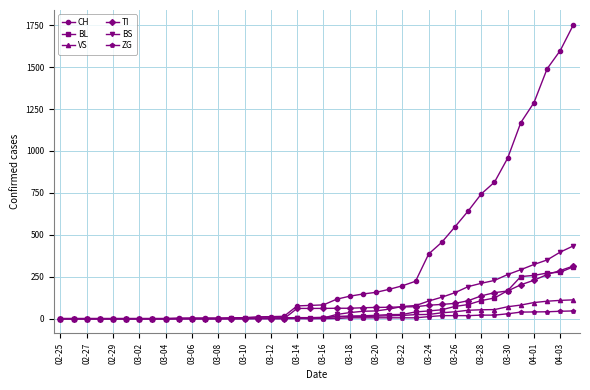

How many categories are shown in the chart?

40